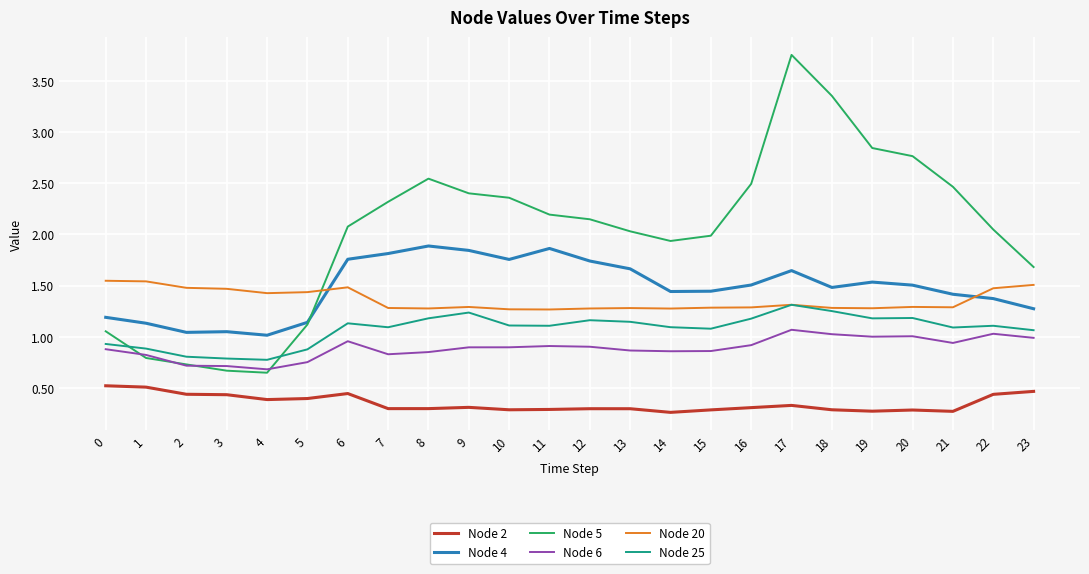

In Node 5, how many points are higher than both neighbors (excluding endpoints)?

2